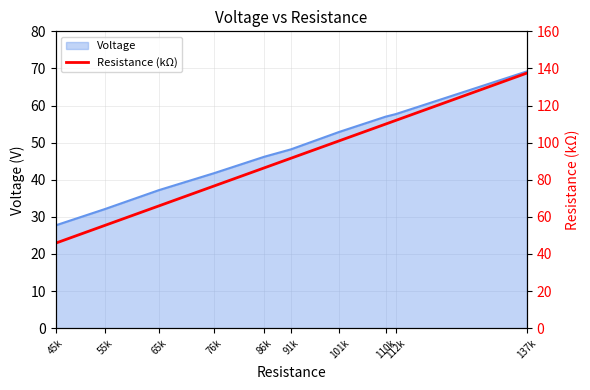

What is the average value?

88.2